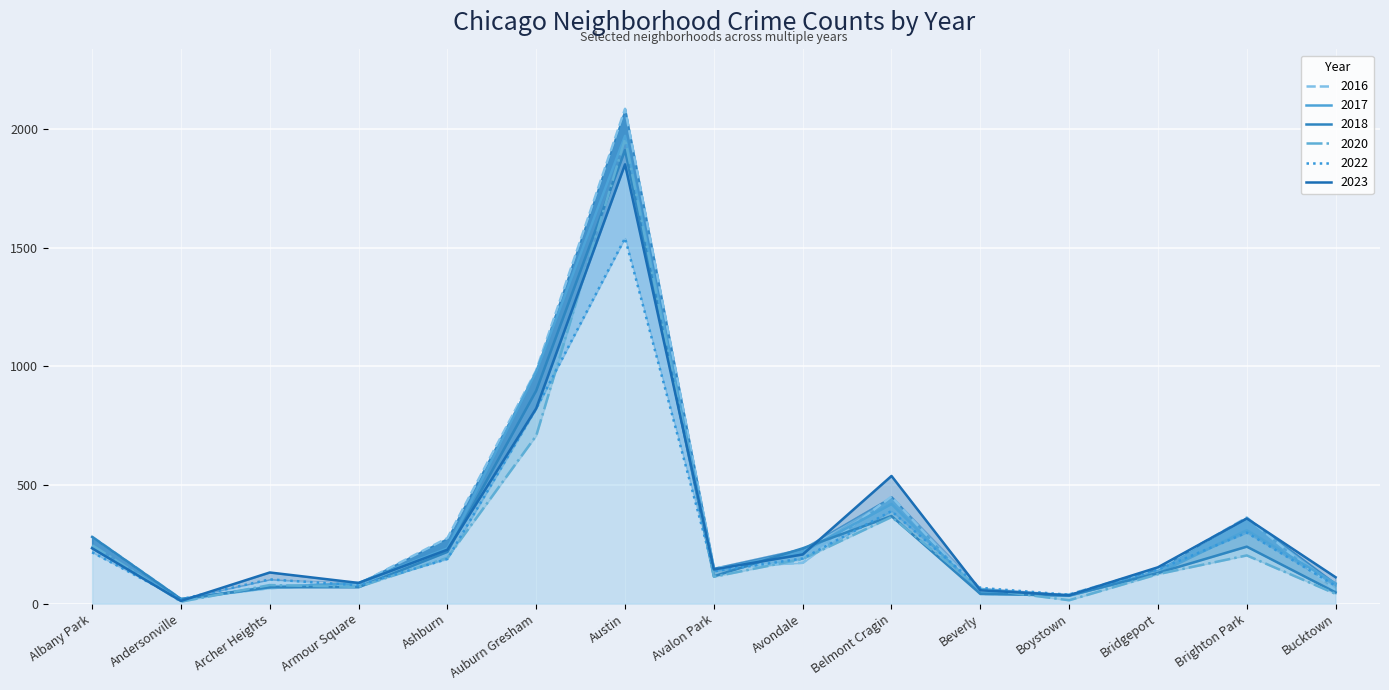

True or false: 2022 has a value of 560 at Belmont Cragin.

False